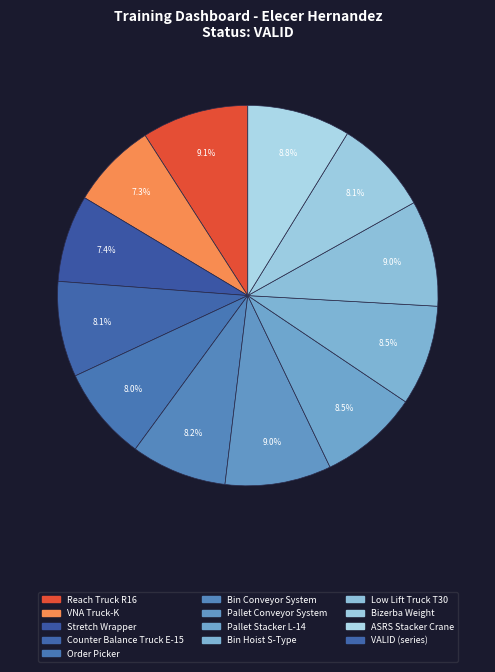

How many slices are in this pie chart?

12